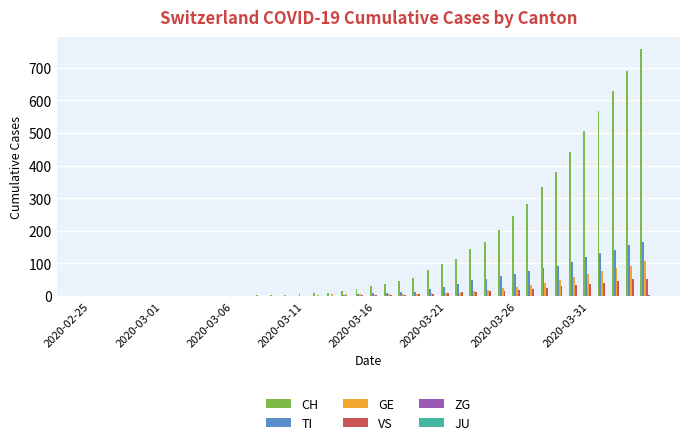

How many distinct data groups are displayed?

5